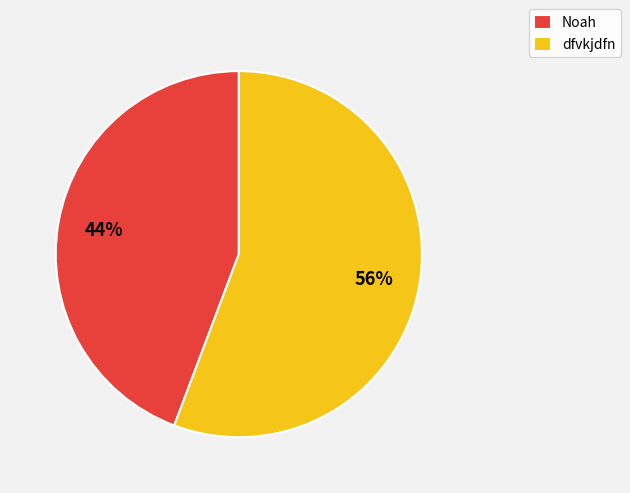

How many segments does this pie chart have?

2